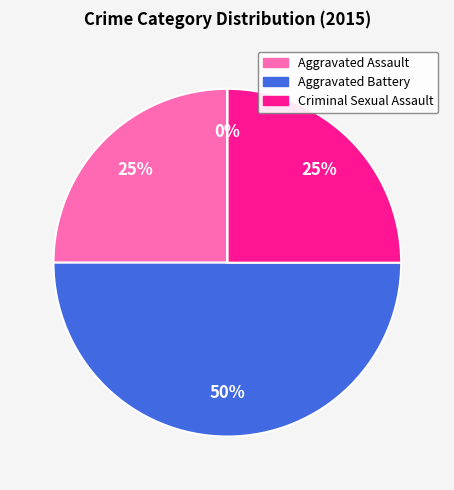

True or false: Aggravated Battery accounts for 44% of the total.

False